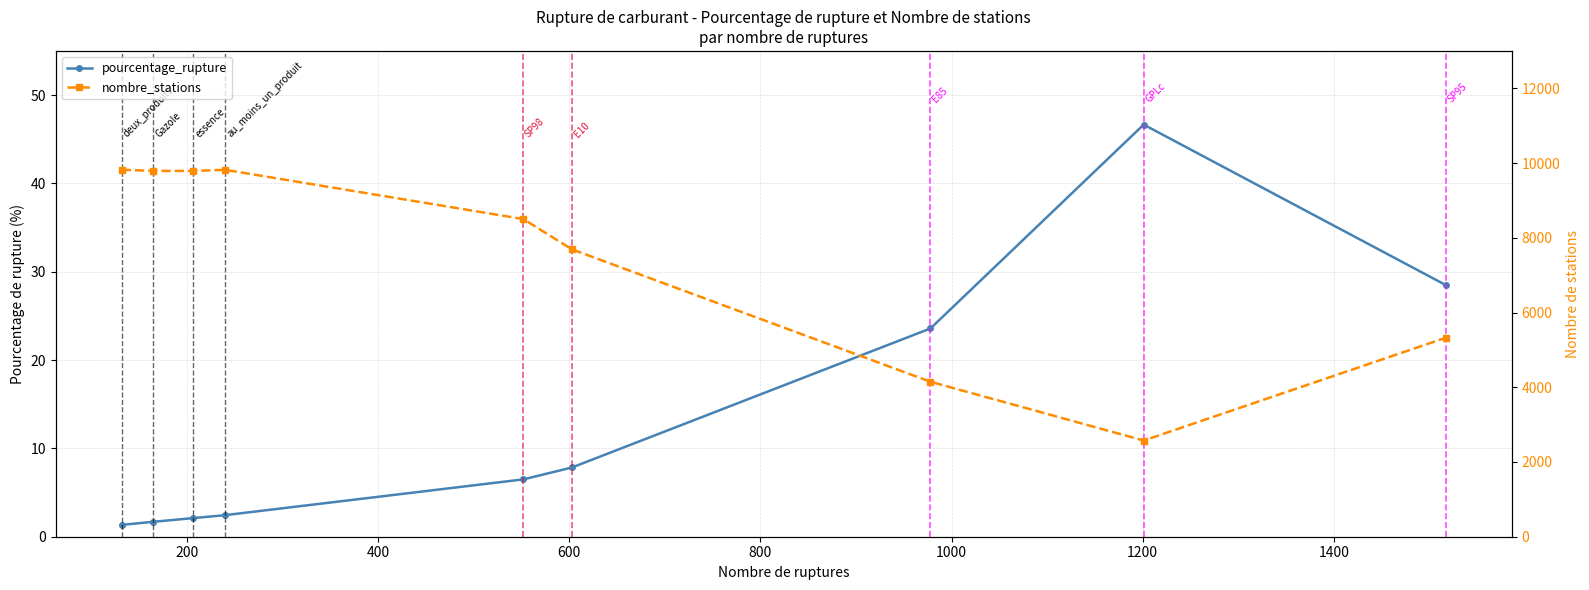

True or false: nombre_stations and pourcentage_rupture cross at least once.

False